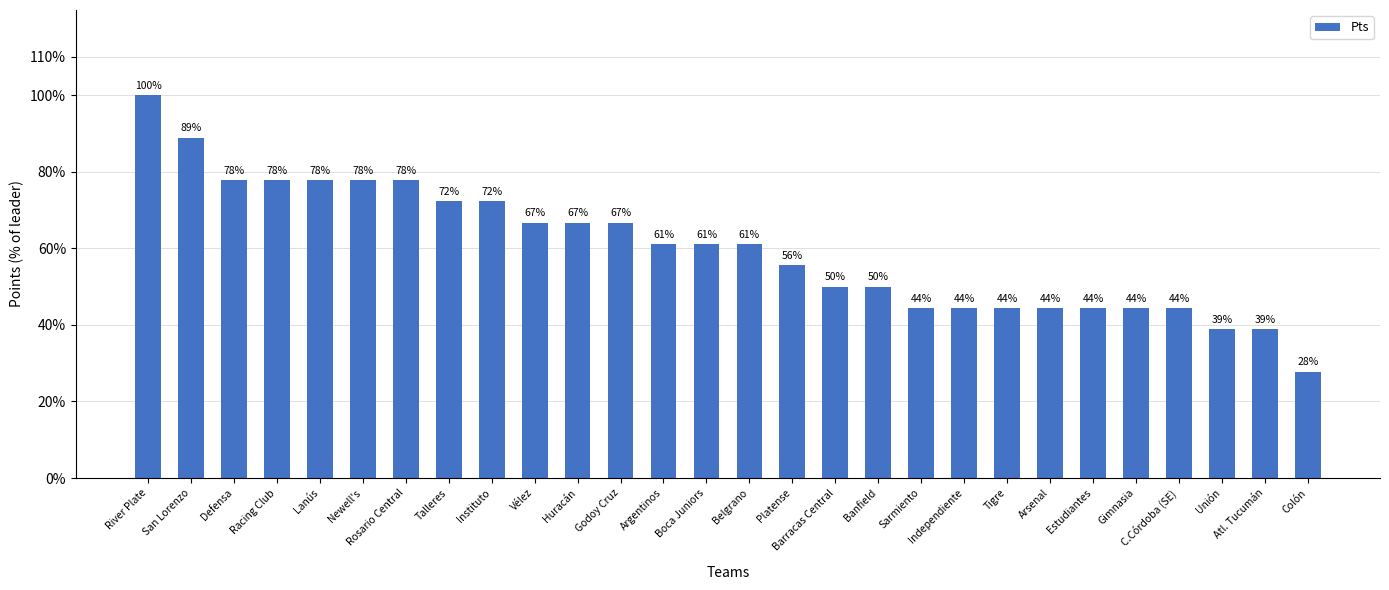

Read the value at Boca Juniors, to the nearest 5.

10